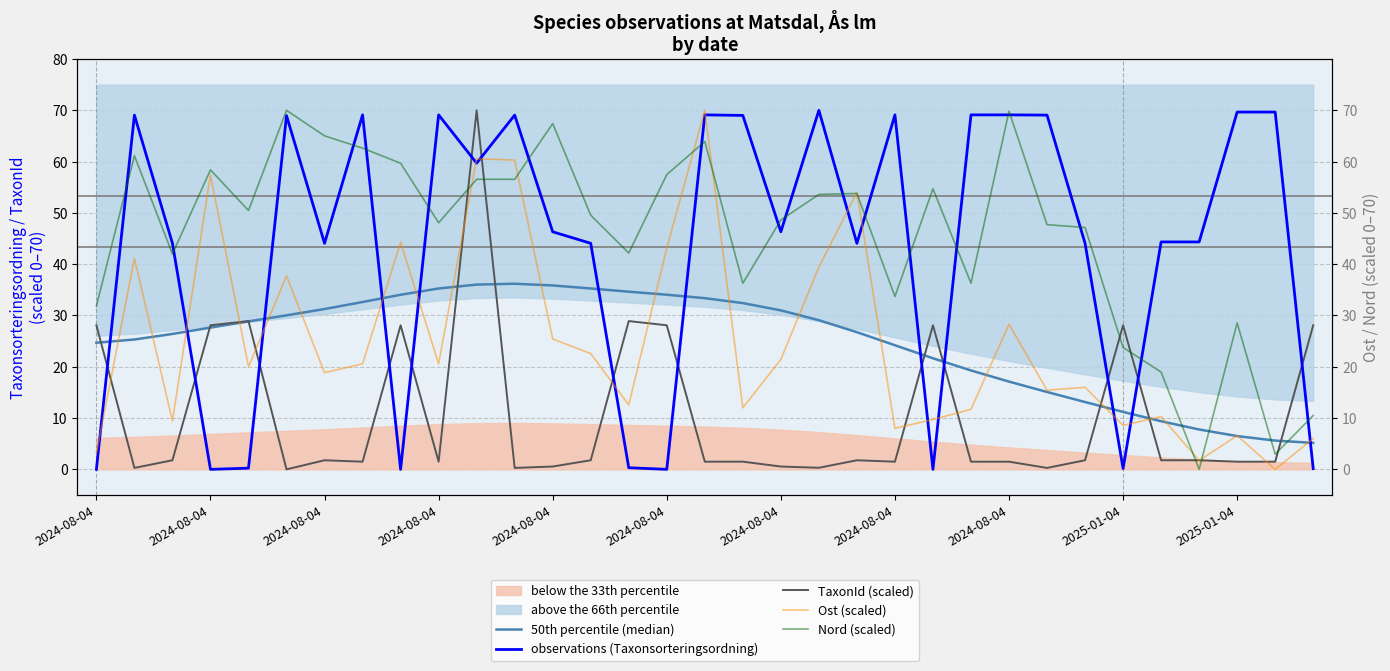

At which label does 50th percentile (median) first exceed 27?

2024-08-04